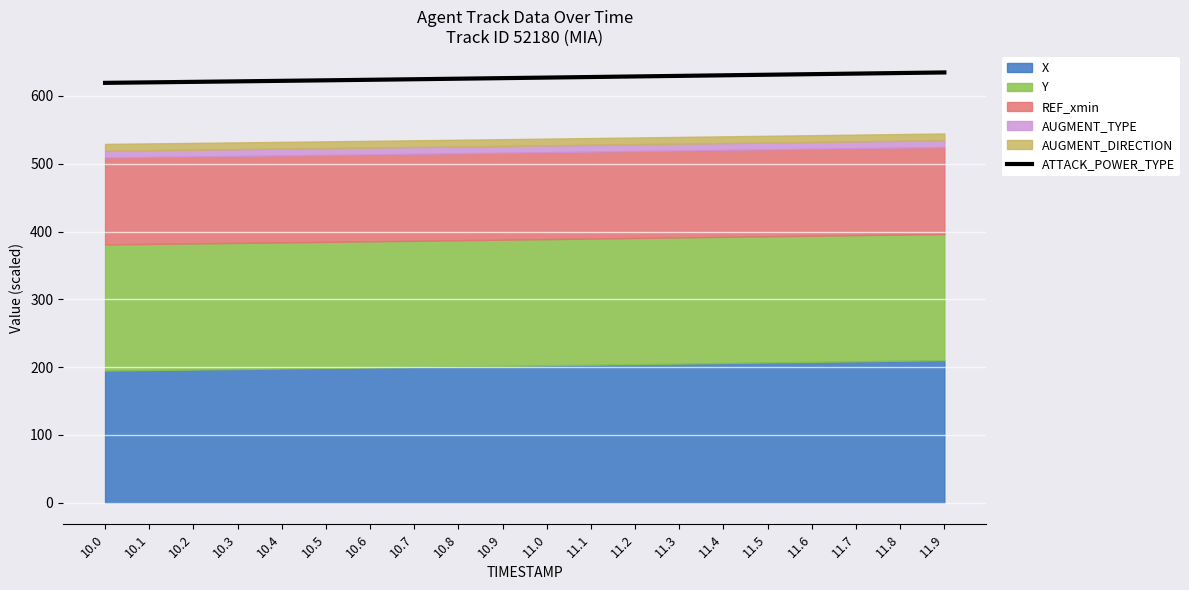

What is the minimum value for ATTACK_POWER_TYPE?

619.2